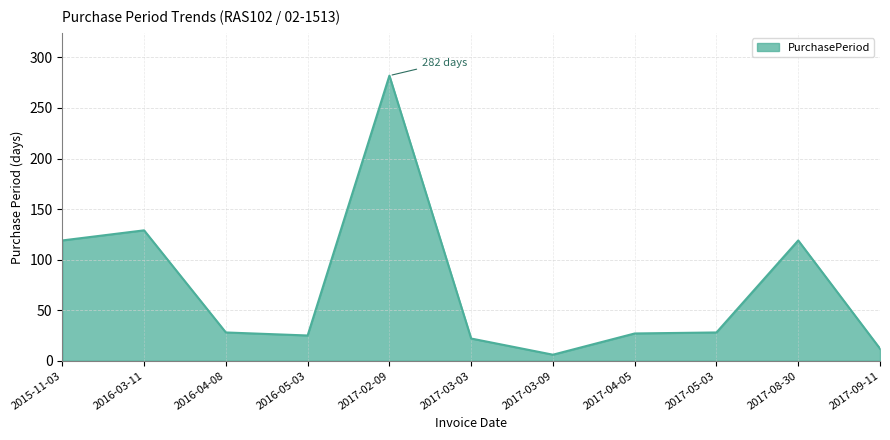

What is the maximum value shown in the chart?

282